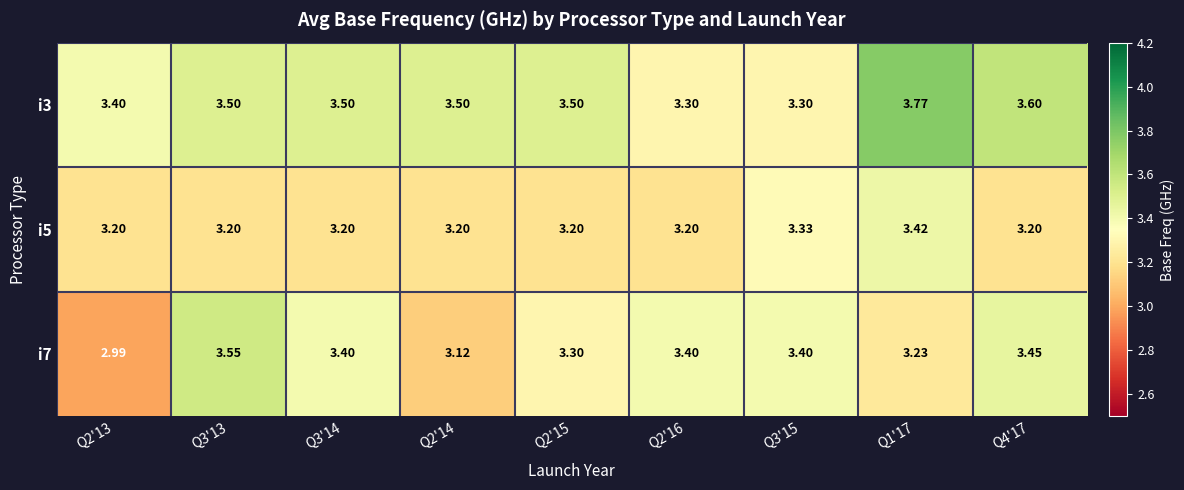

At how many categories does at least one series exceed 3?

9